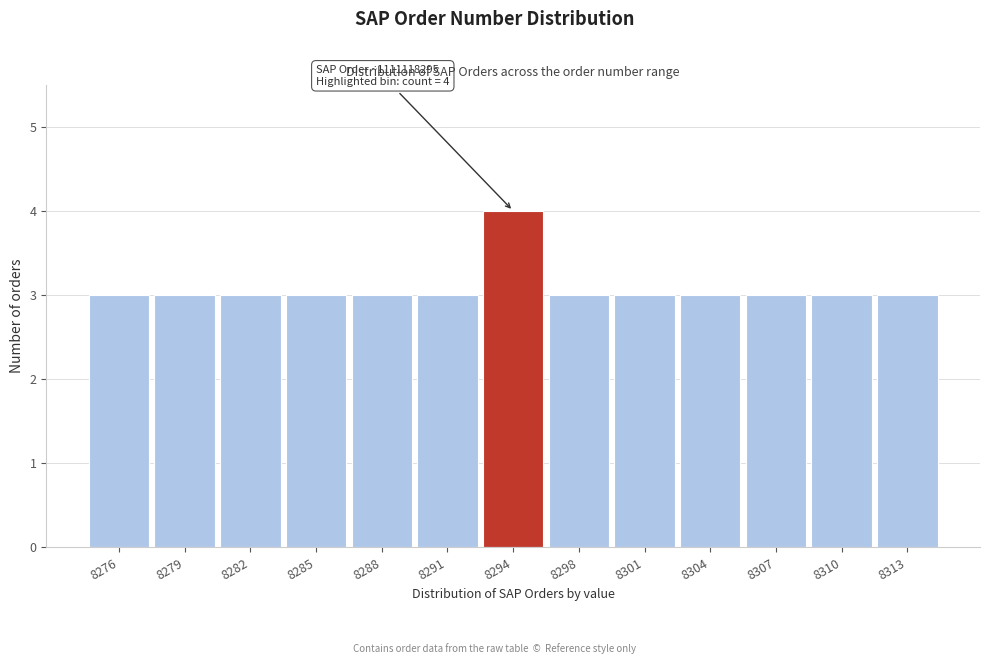

Reading right to left, list all the values displayed in this chart.

8313=3	8310=3	8307=3	8304=3	8301=3	8298=3	8294=4	8291=3	8288=3	8285=3	8282=3	8279=3	8276=3